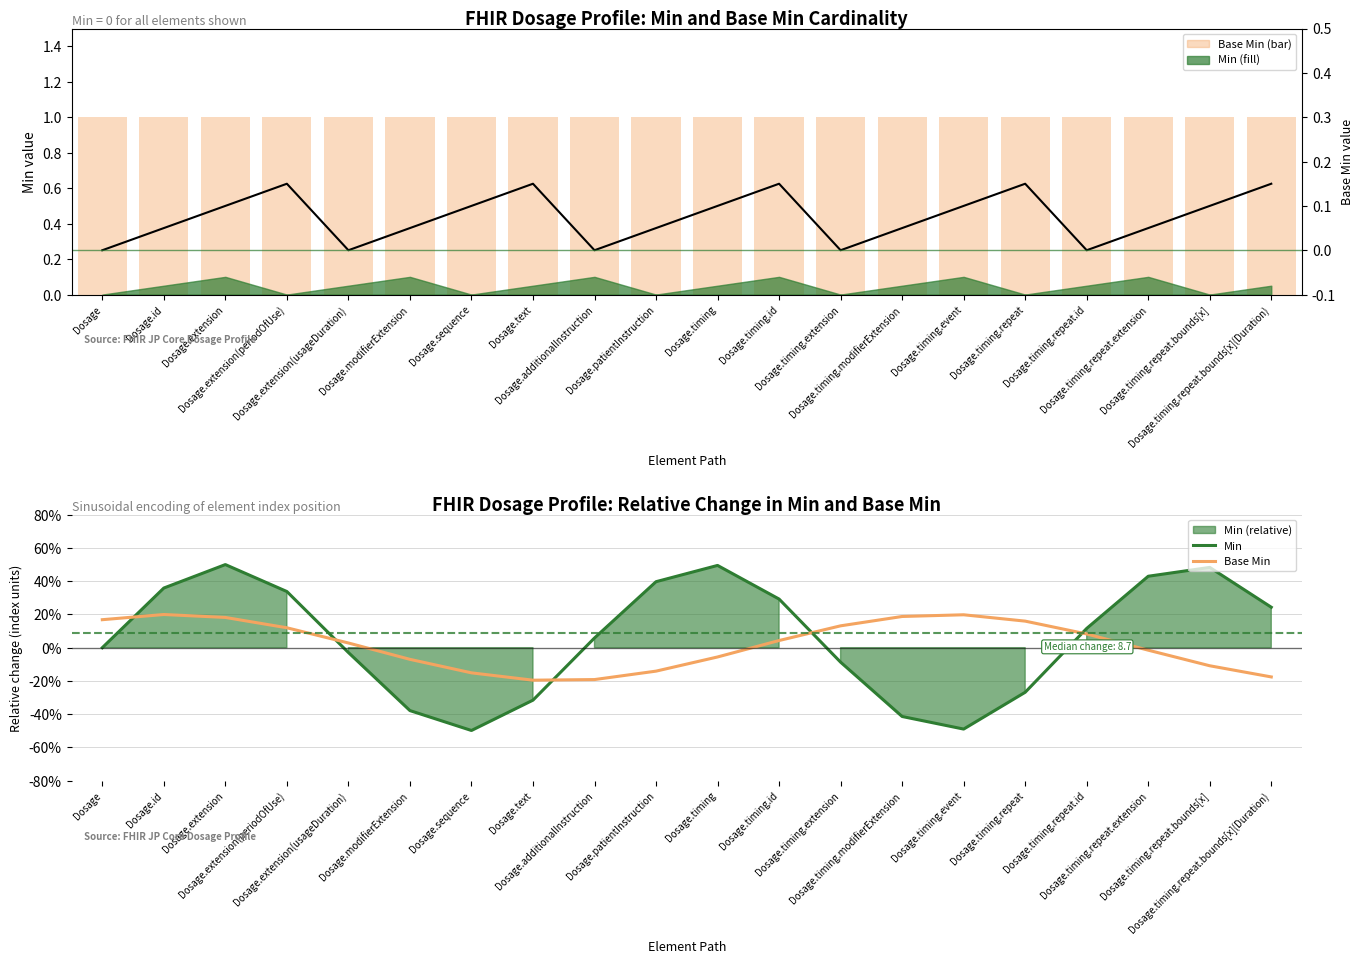

What is the sum of all Base Min (line) values?

1.5